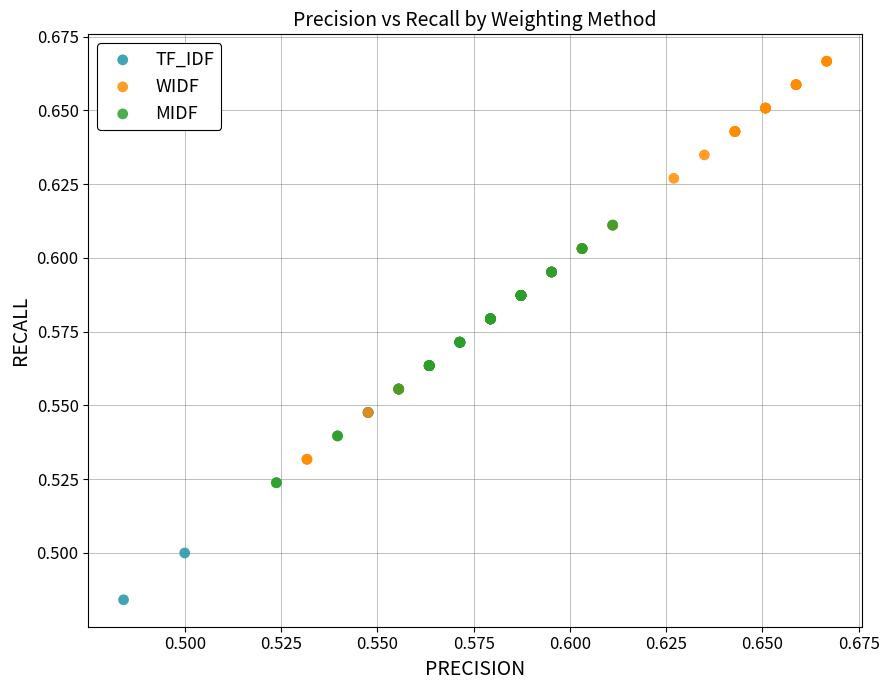

Which series has the largest Y range (max minus min)?

WIDF